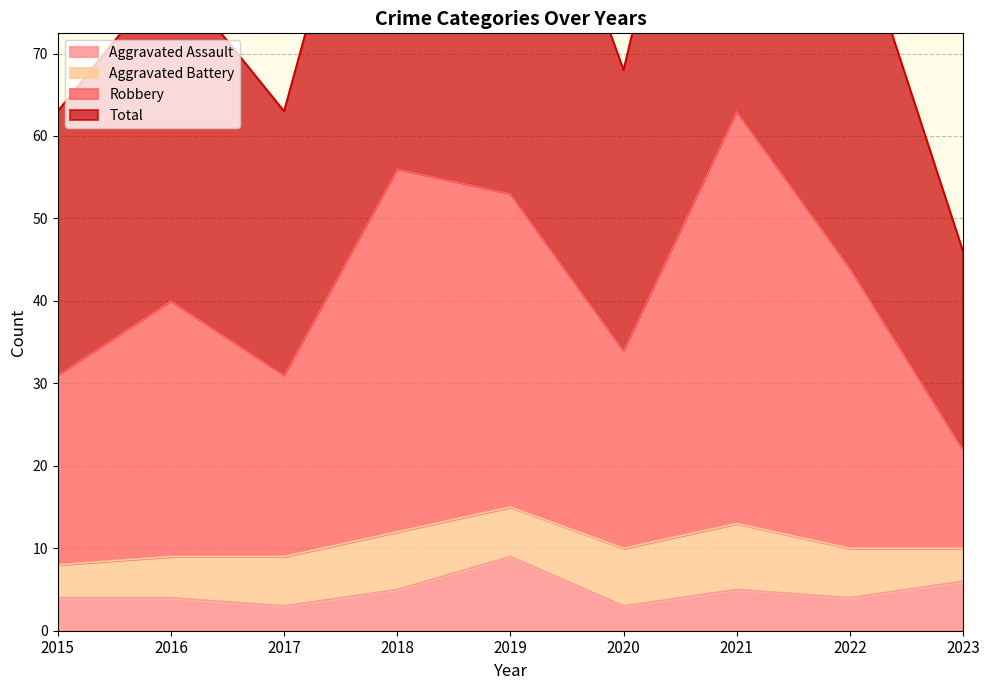

True or false: Aggravated Assault and Total intersect in this chart.

False